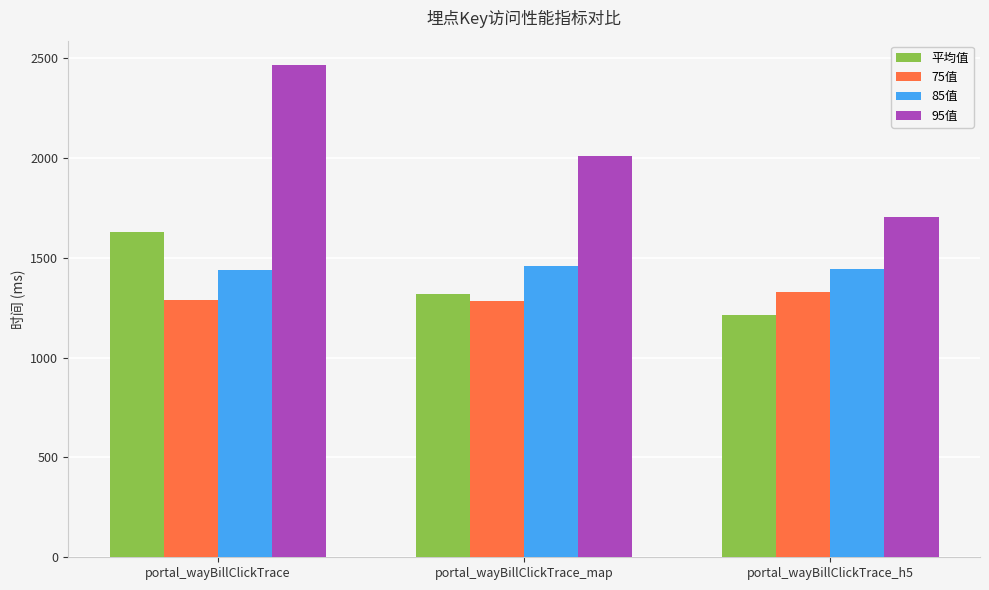

List the series in order of their peak value, lowest first.

75值, 85值, 平均值, 95值